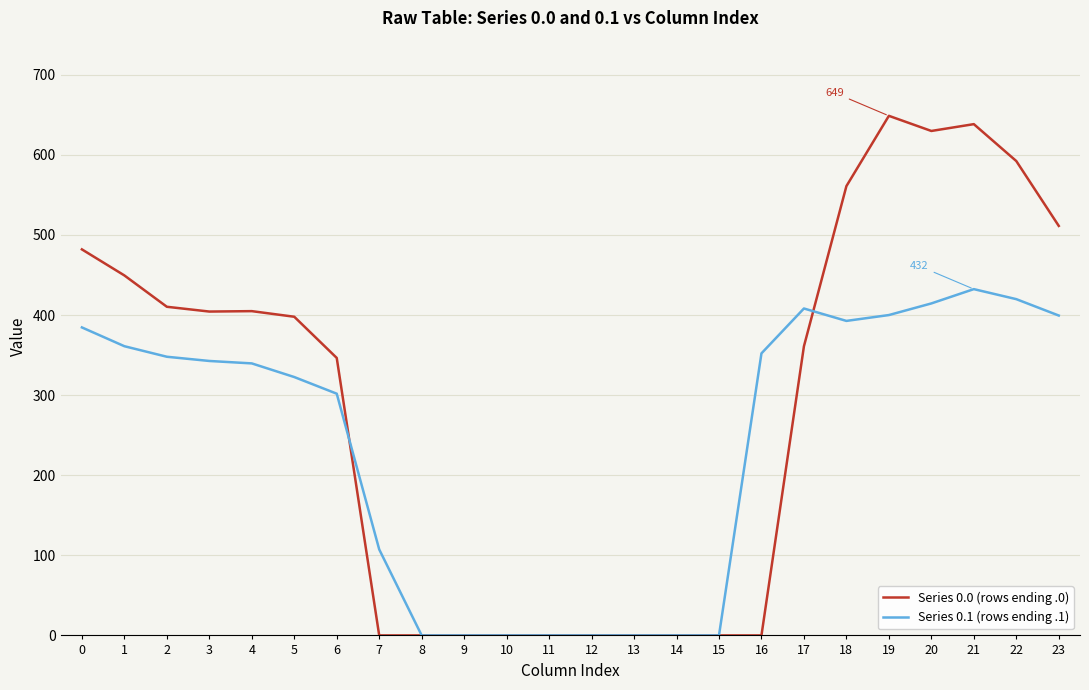

How many lines are shown in the chart?

2